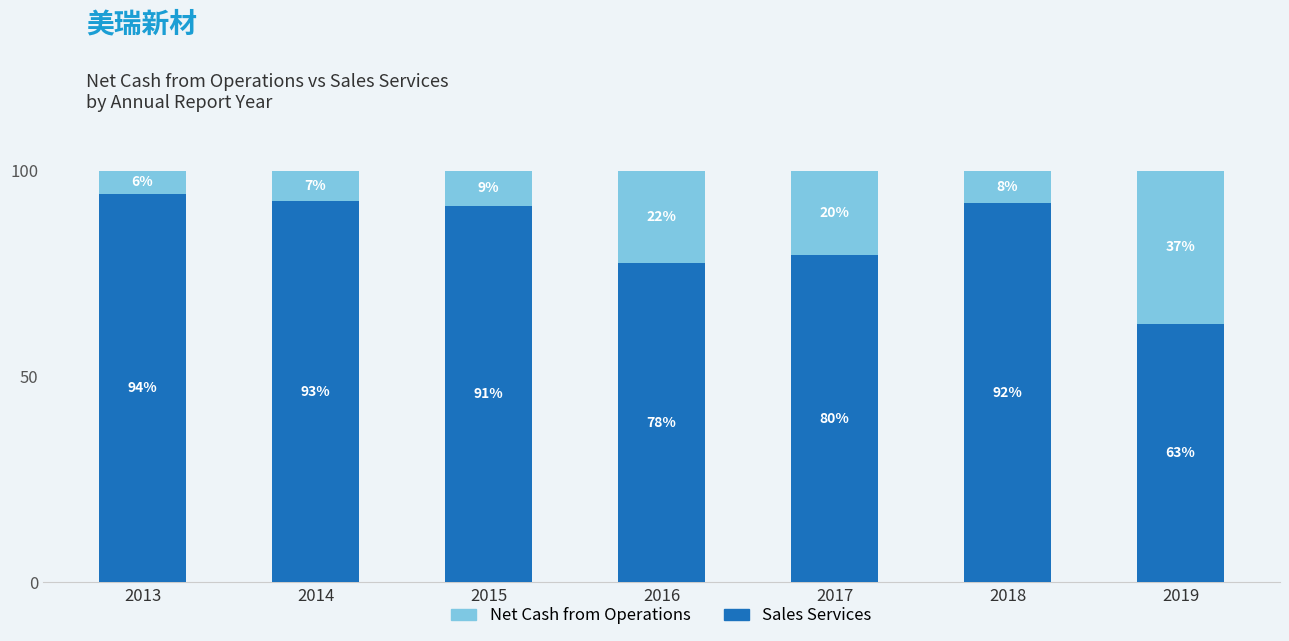

What is the value of the Net Cash from Operations bar at the 1st from the left?

5.6